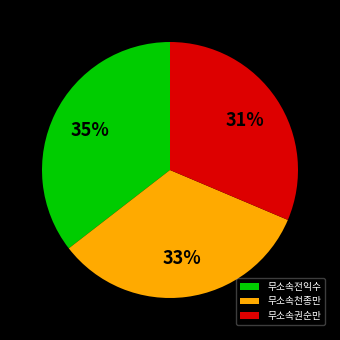

Which slice is the smallest?

무소속권순만